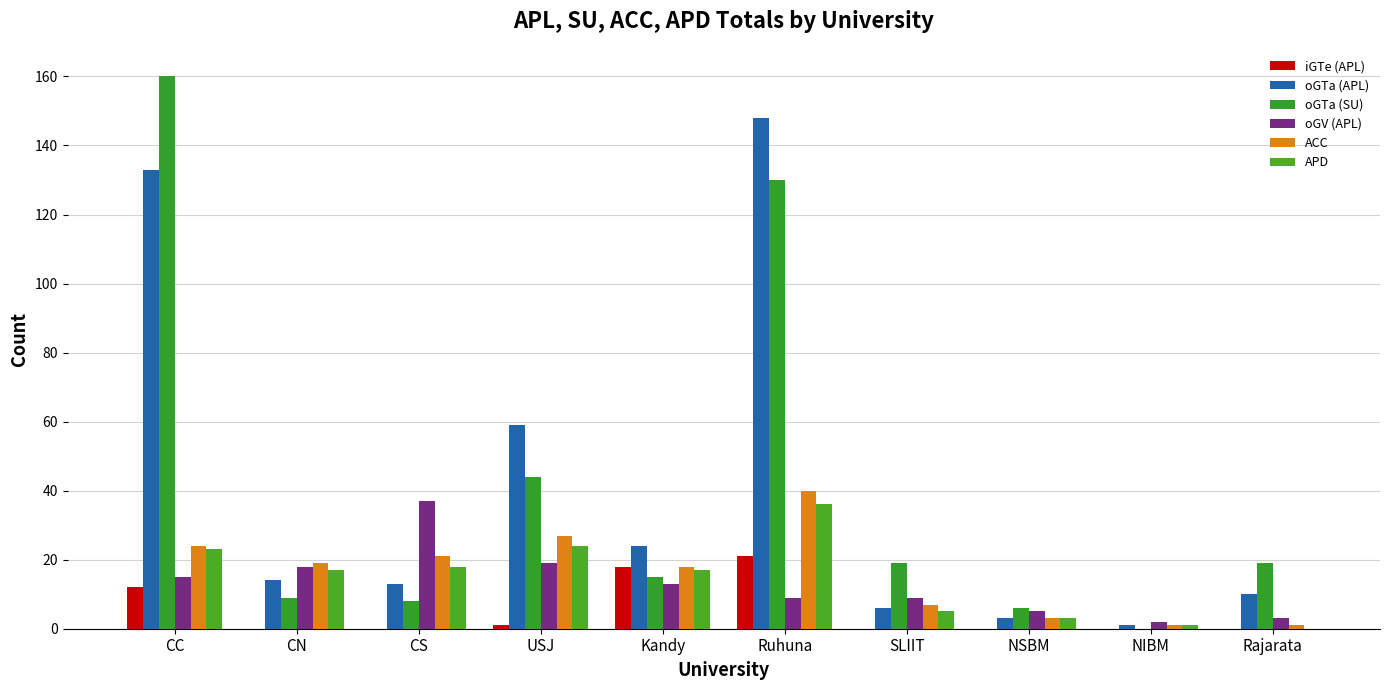

List the series in order of their peak value, highest first.

oGTa (SU), oGTa (APL), ACC, oGV (APL), APD, iGTe (APL)